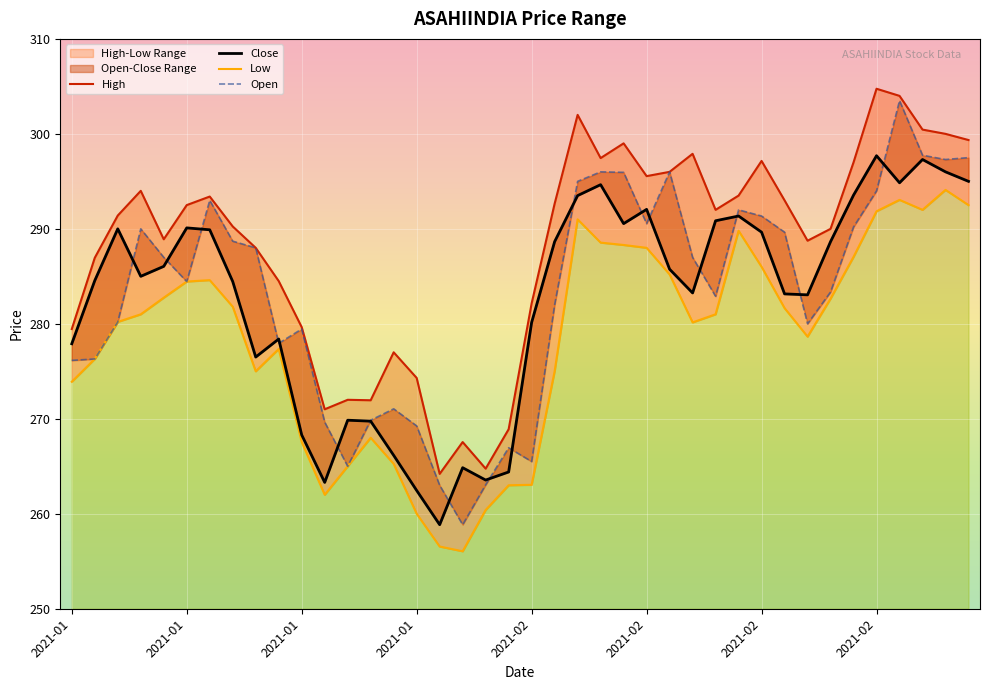

Where does the Low series first go above 281?

2021-01-07